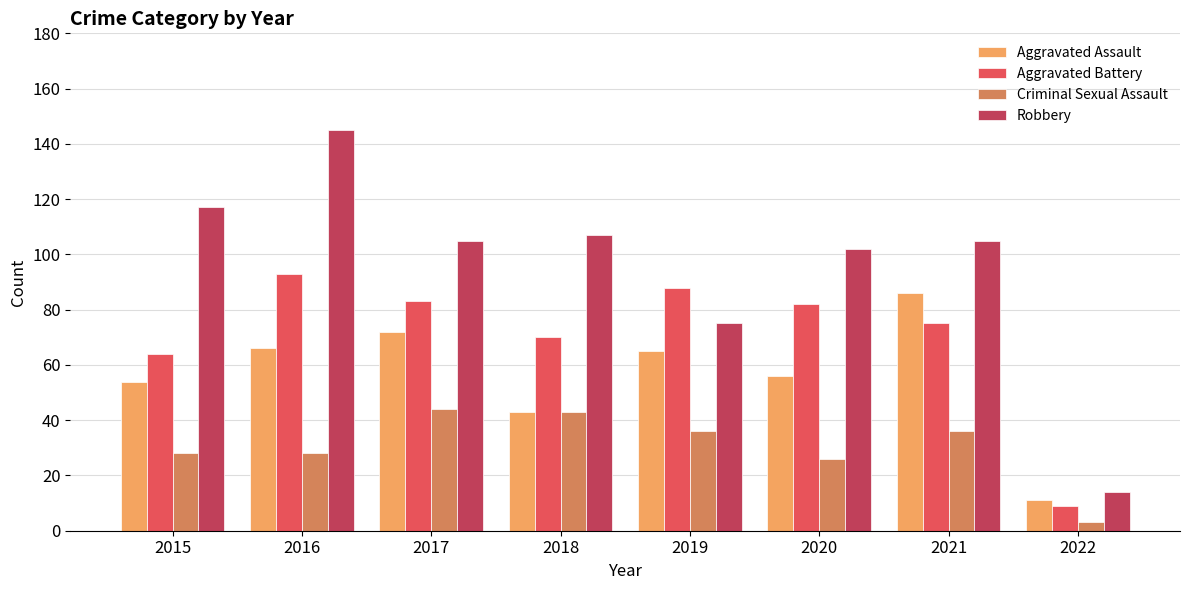

What is the value of the Robbery bar at the 3rd from the left?

105